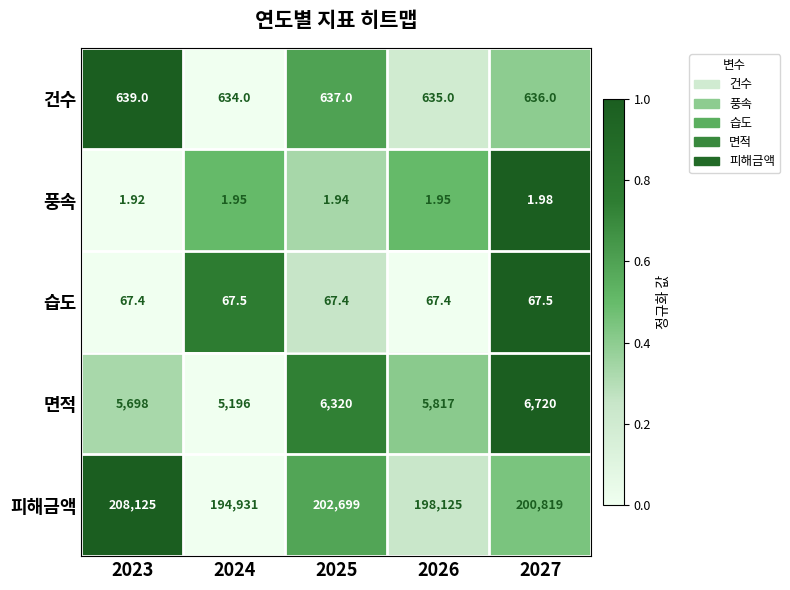

At 2027, list the series in order from smallest to largest.

풍속, 습도, 건수, 면적, 피해금액